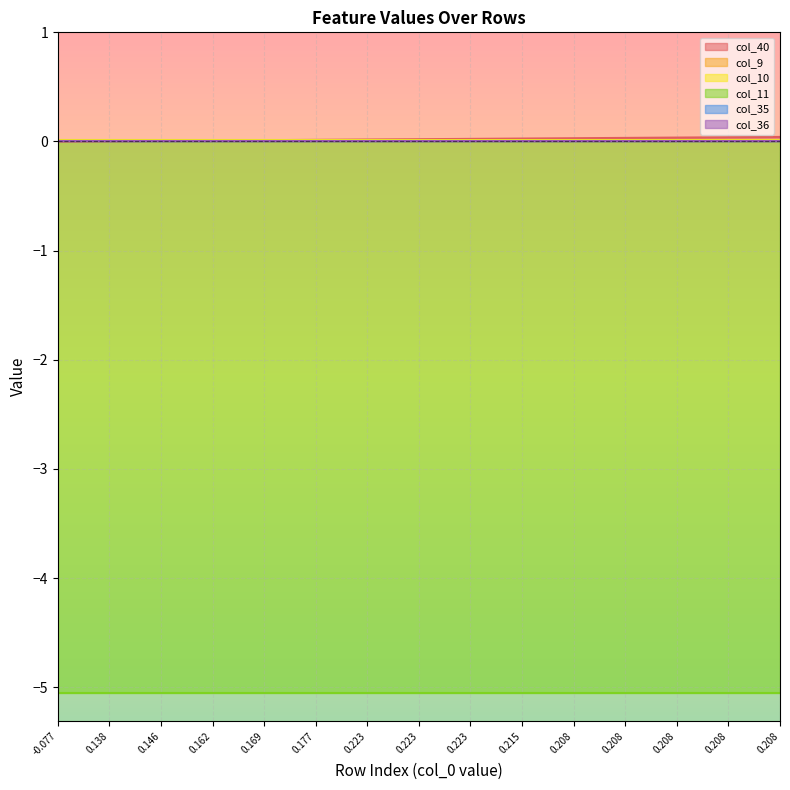

Rank the categories by col_40 value from highest to lowest.

14, 13, 12, 11, 10, 9, 8, 7, 6, 5, 4, 3, 2, 1, 0